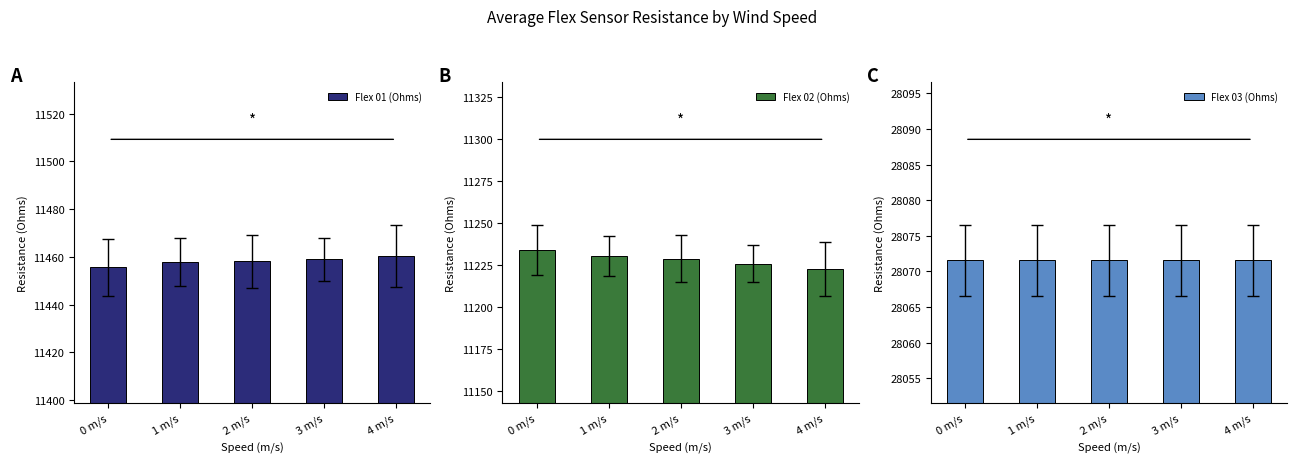

Between 4 m/s and 0 m/s, which is larger?

4 m/s